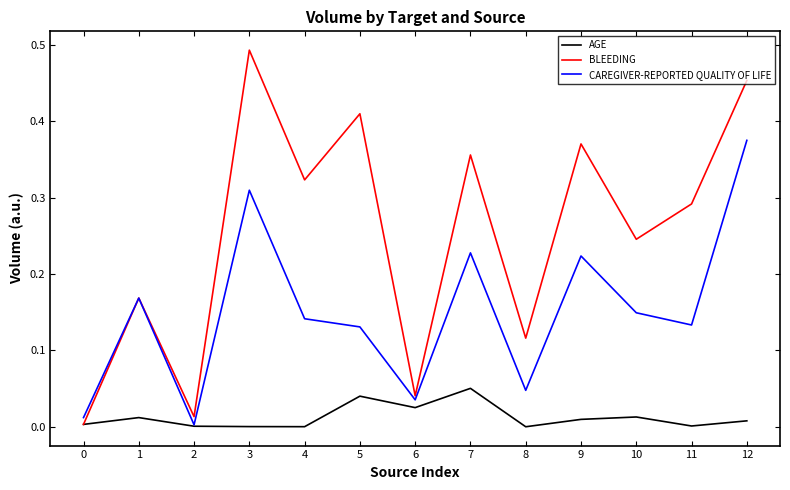

List the series in order of their overall mean, lowest first.

AGE, CAREGIVER-REPORTED QUALITY OF LIFE, BLEEDING